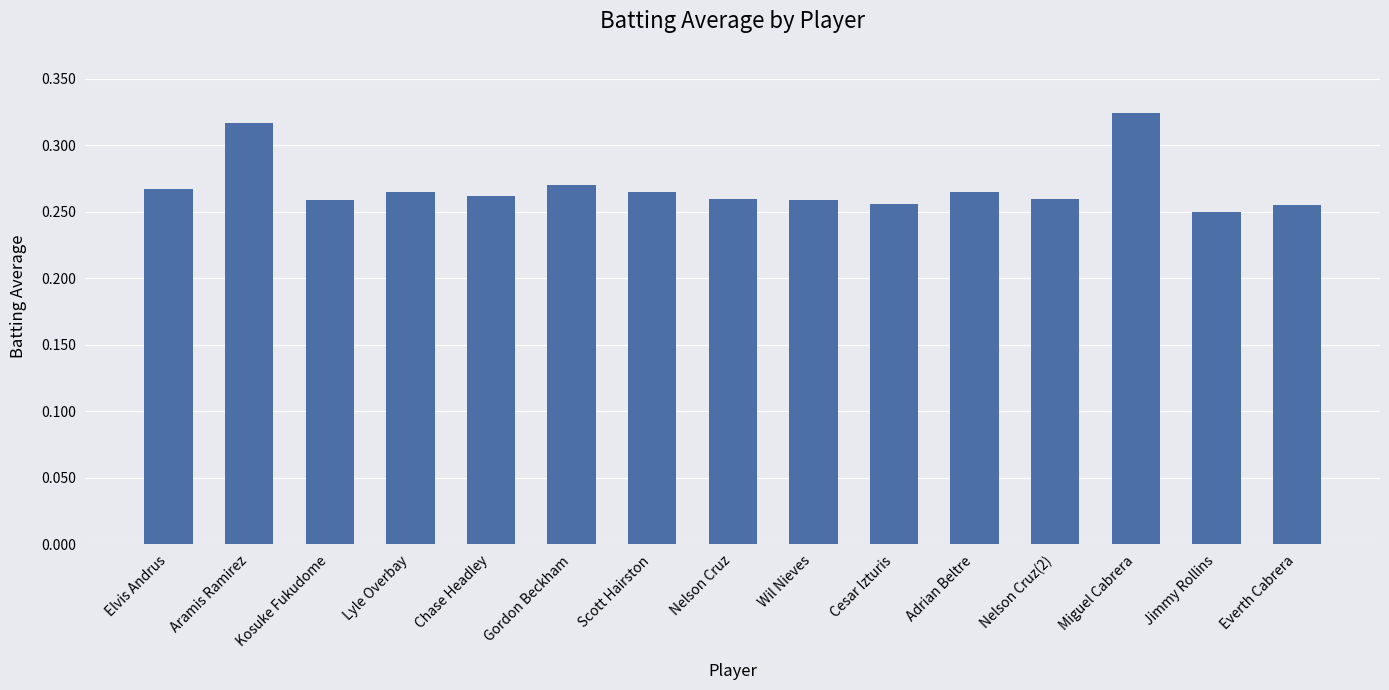

True or false: the data shows 0.1 at Cesar Izturis.

False